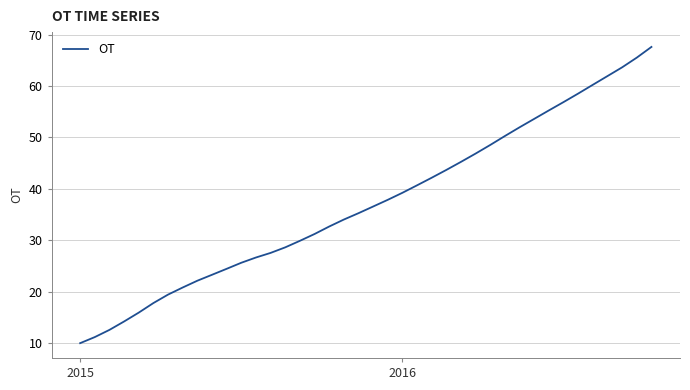

What is the difference between the maximum and minimum values?

57.7